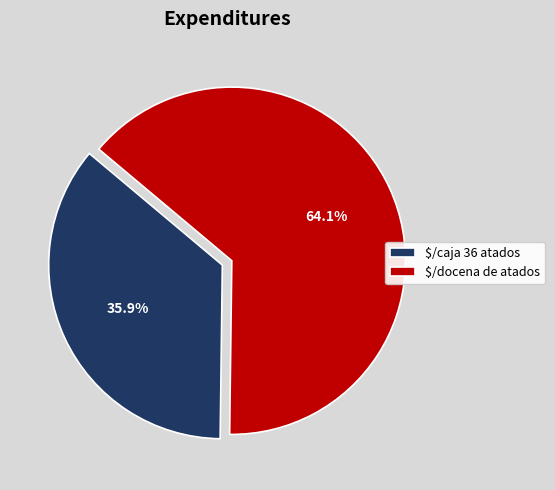

Does $/docena de atados represent more than half of the total?

Yes